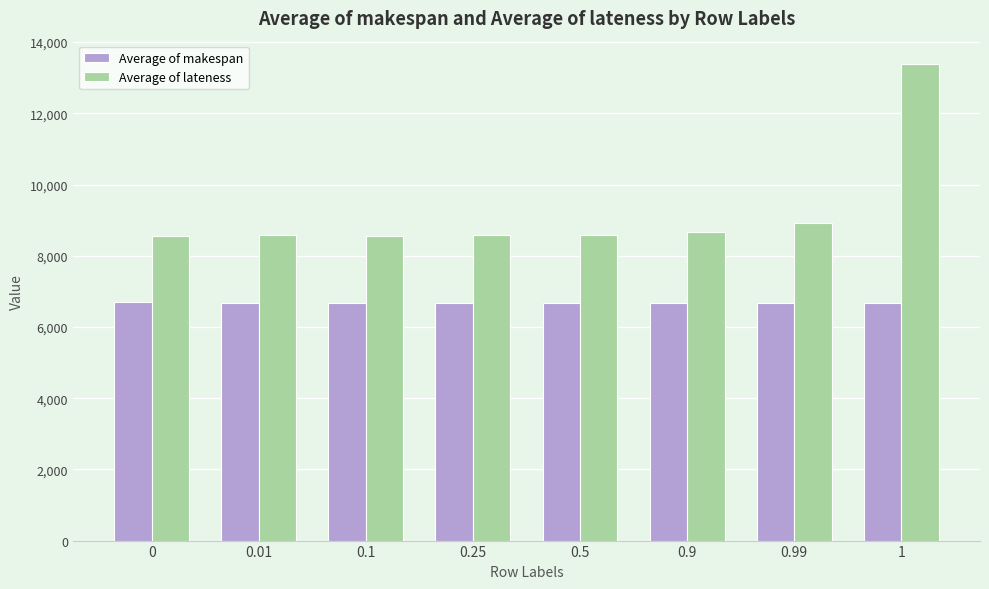

What is the spread (max minus min) of values at 1?

6704.2